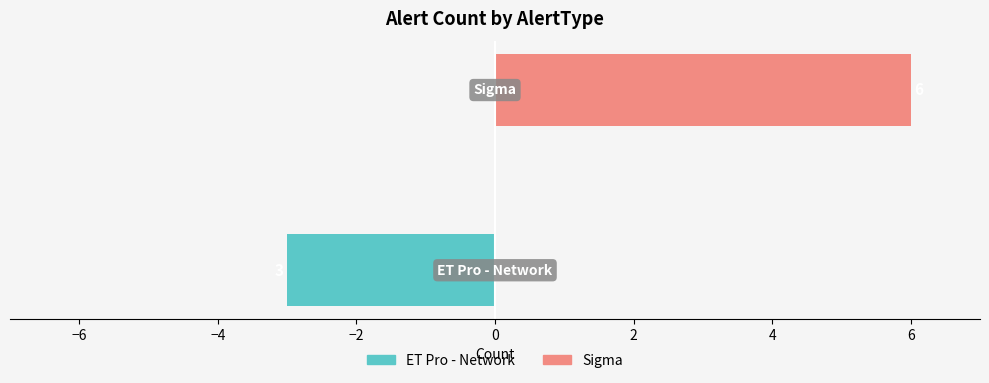

True or false: Sigma has a value of 3 at −8.

False